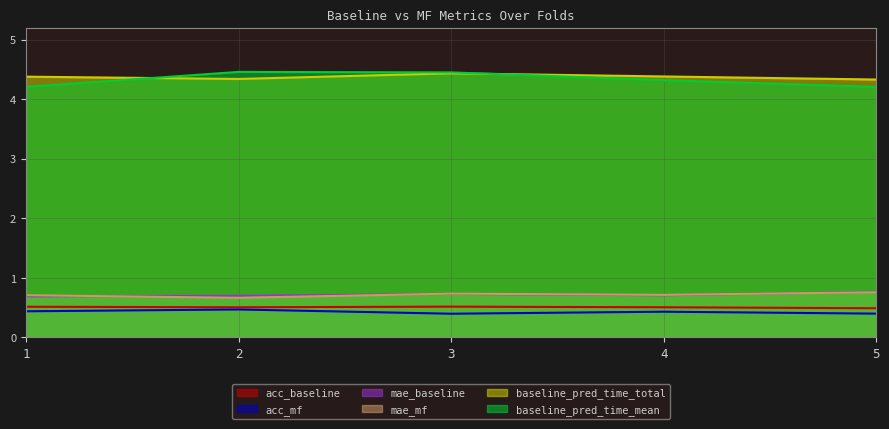

The value of mae_baseline at 4 is 0.7. True or false?

True